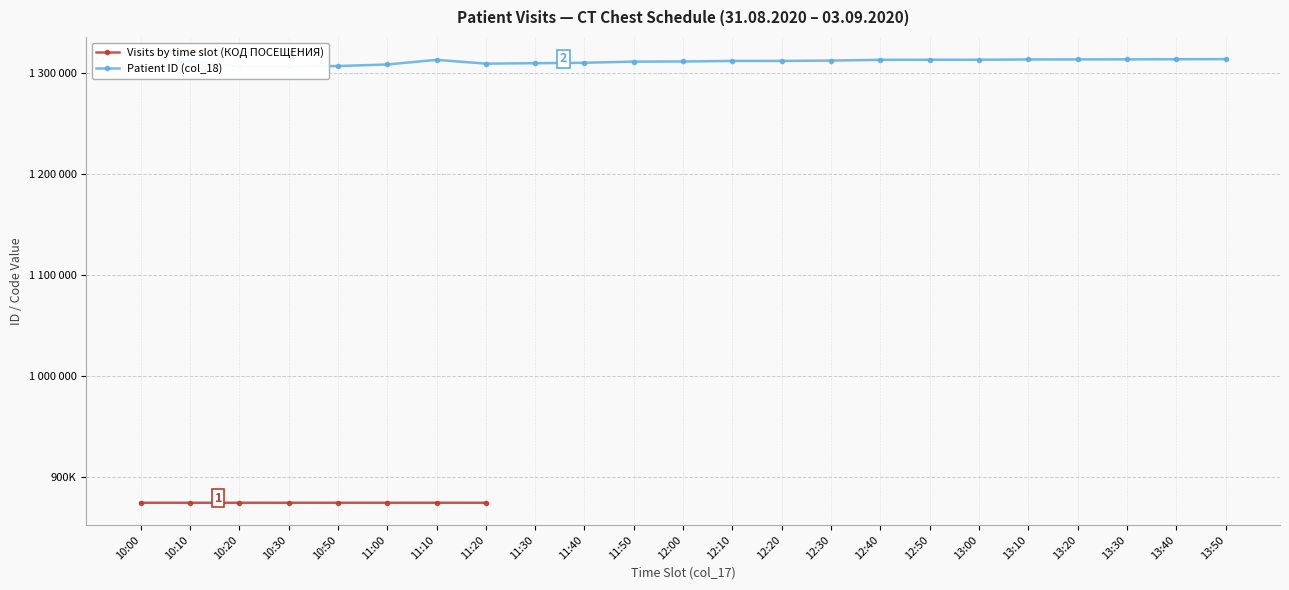

Does the chart have visible grid lines?

Yes